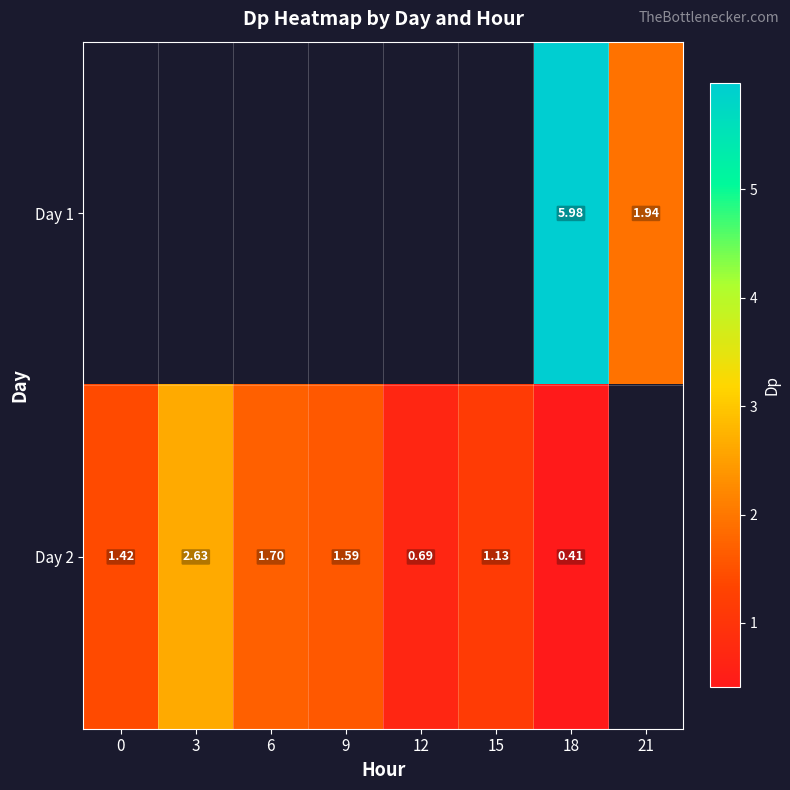

At which label is Day 2 closest to 1?

15